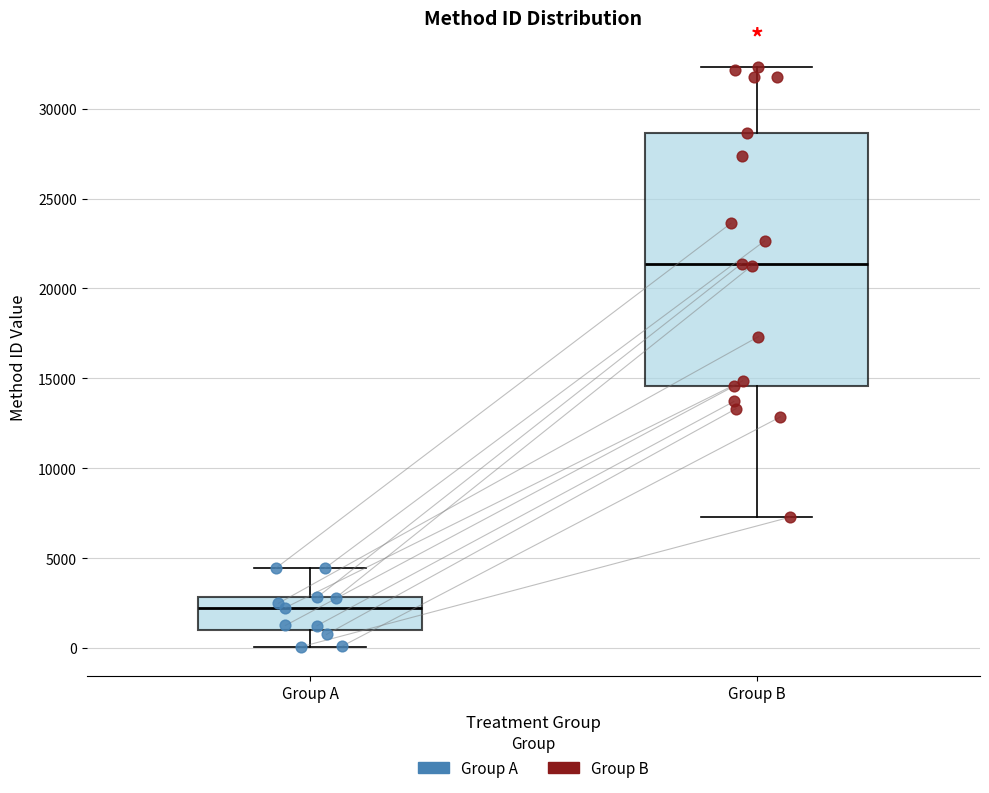

Which box is the tallest, from its lower edge to its upper edge?

Group B